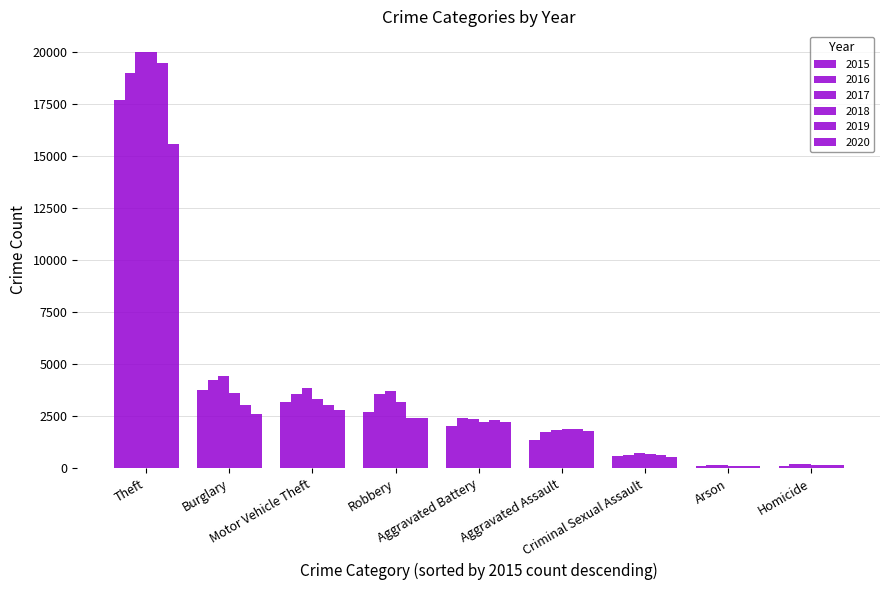

At which label is 2020 closest to 7846?

Motor Vehicle Theft